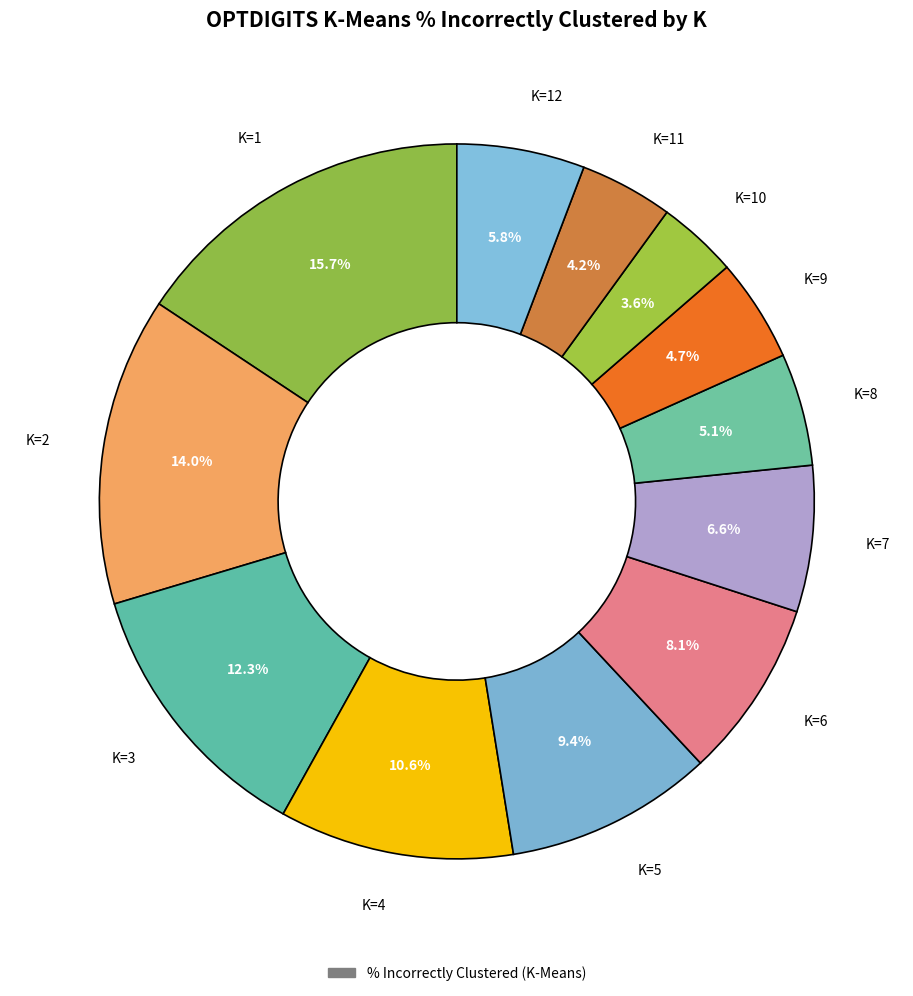

What is the largest slice in the pie chart?

K=1